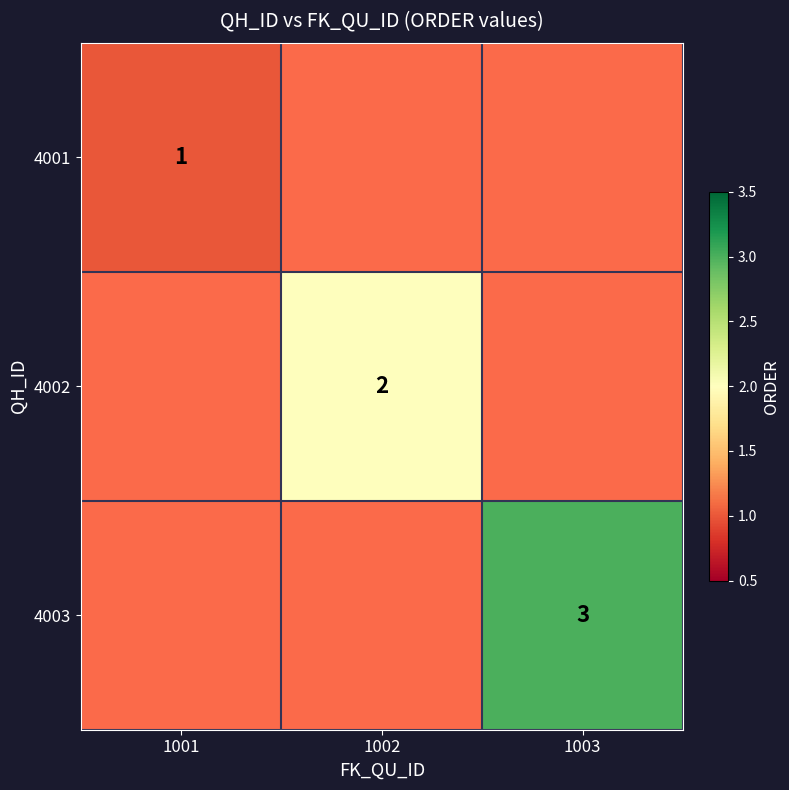

List the series in order of their peak value, highest first.

4003, 4002, 4001